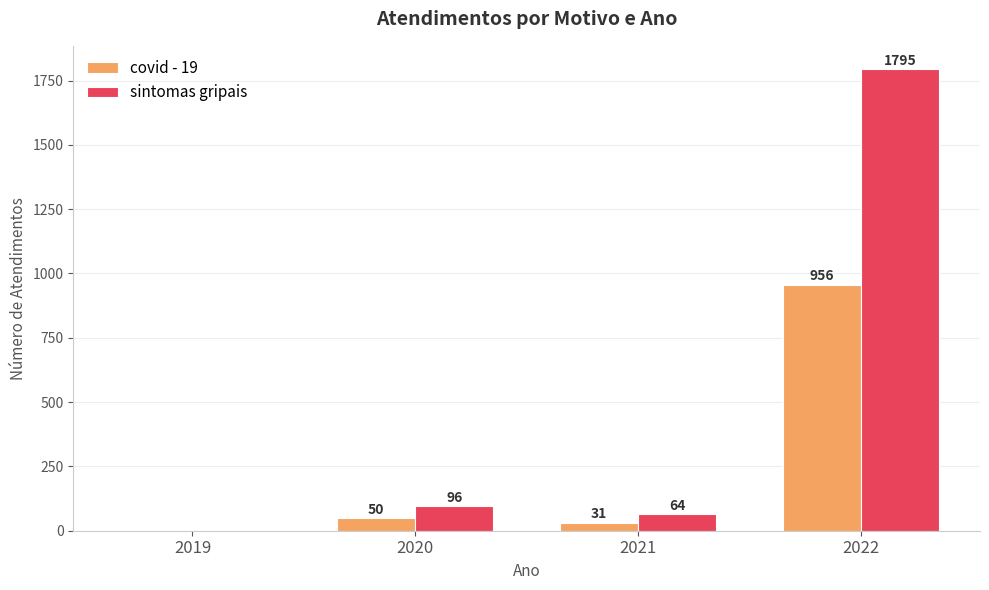

Which series has the widest spread of values?

sintomas gripais